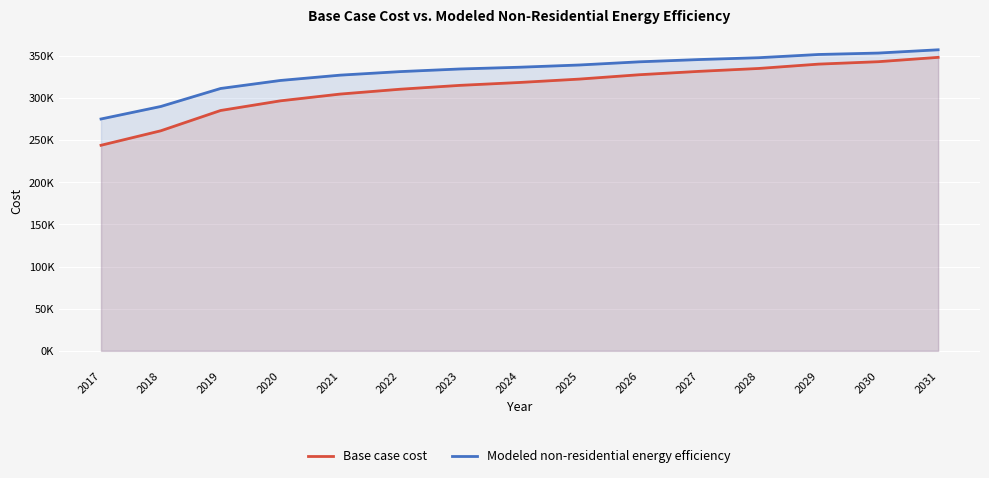

Which series changed the most between 2024 and 2025?

Base case cost